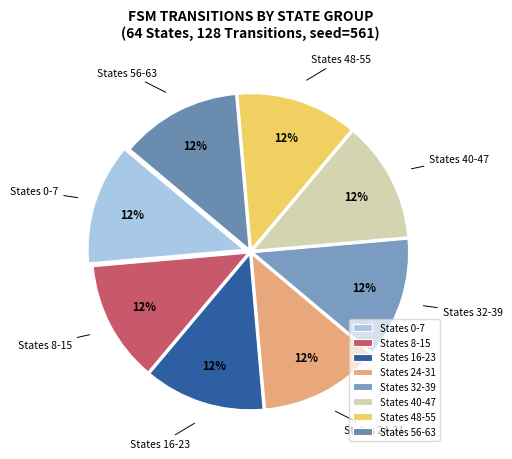

To the nearest percent, what is the average slice percentage?

12%